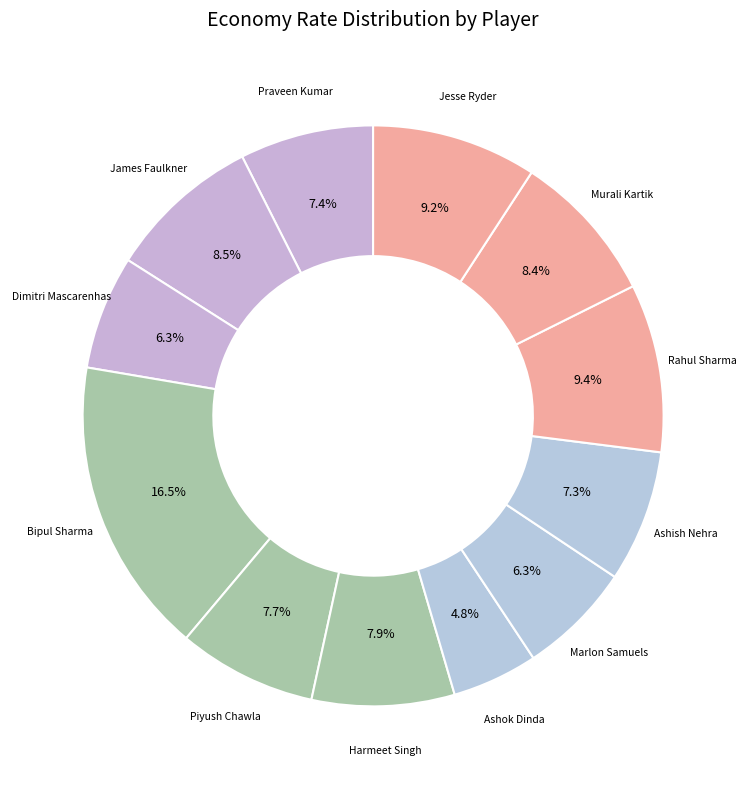

Which slice is the largest?

Bipul Sharma